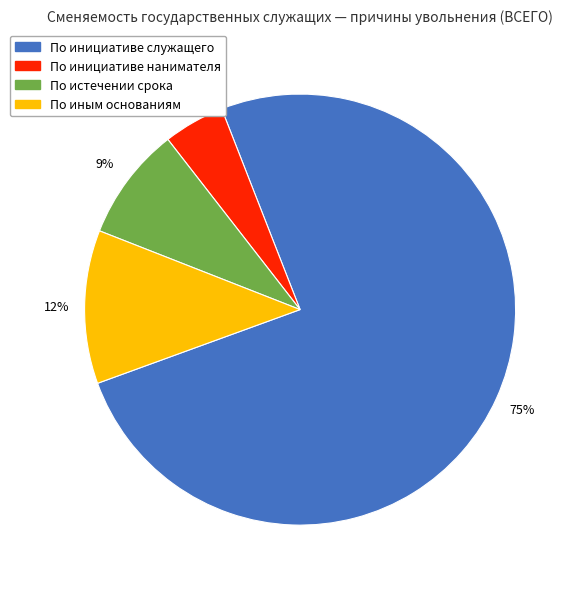

Is there any slice that represents more than half of the pie?

Yes